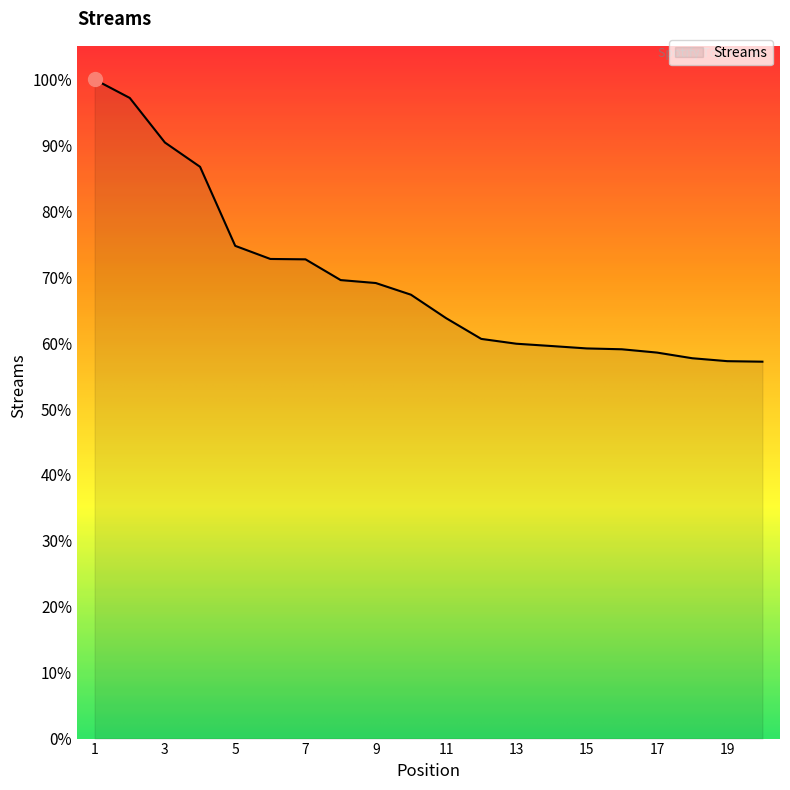

Does the chart display data point markers on the line(s)?

No